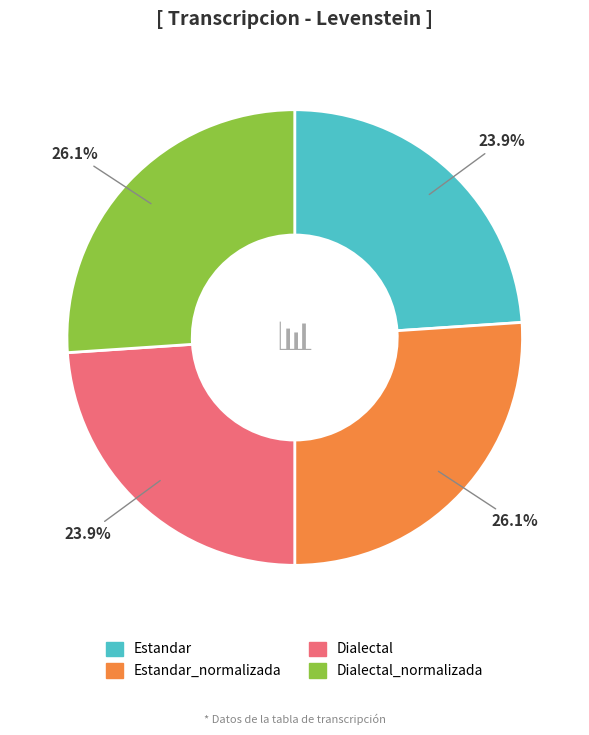

Is there any slice that represents more than half of the pie?

No